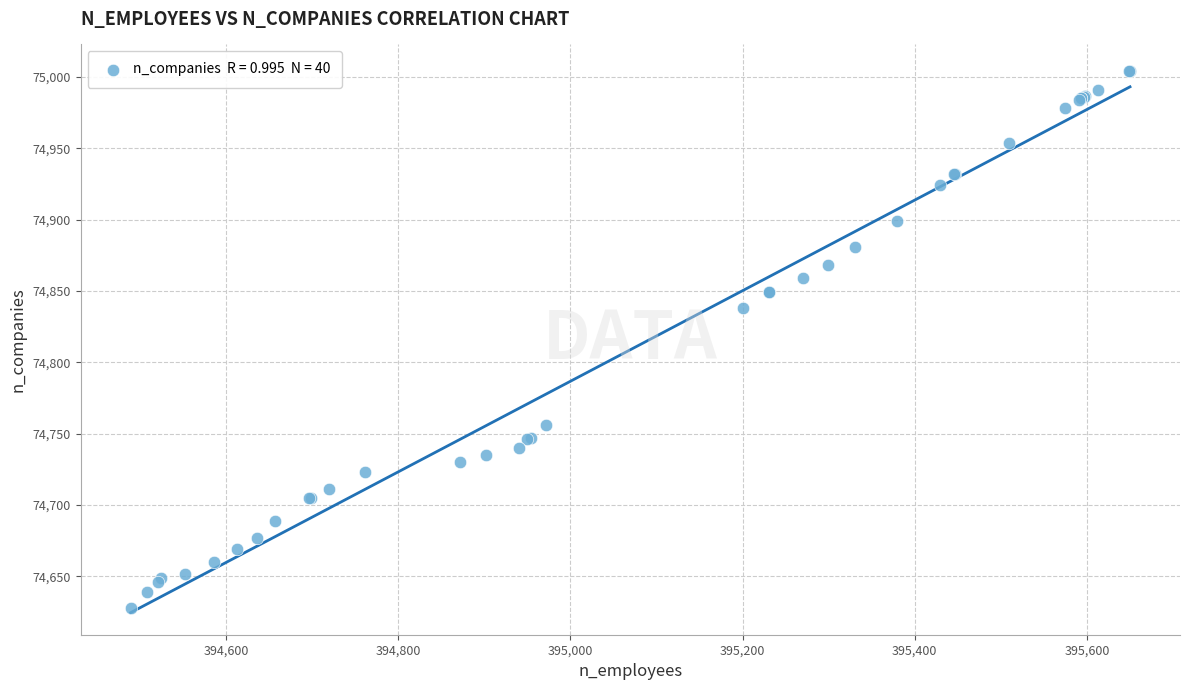

What Y value in the scatter plot is closest to 74816?

74838